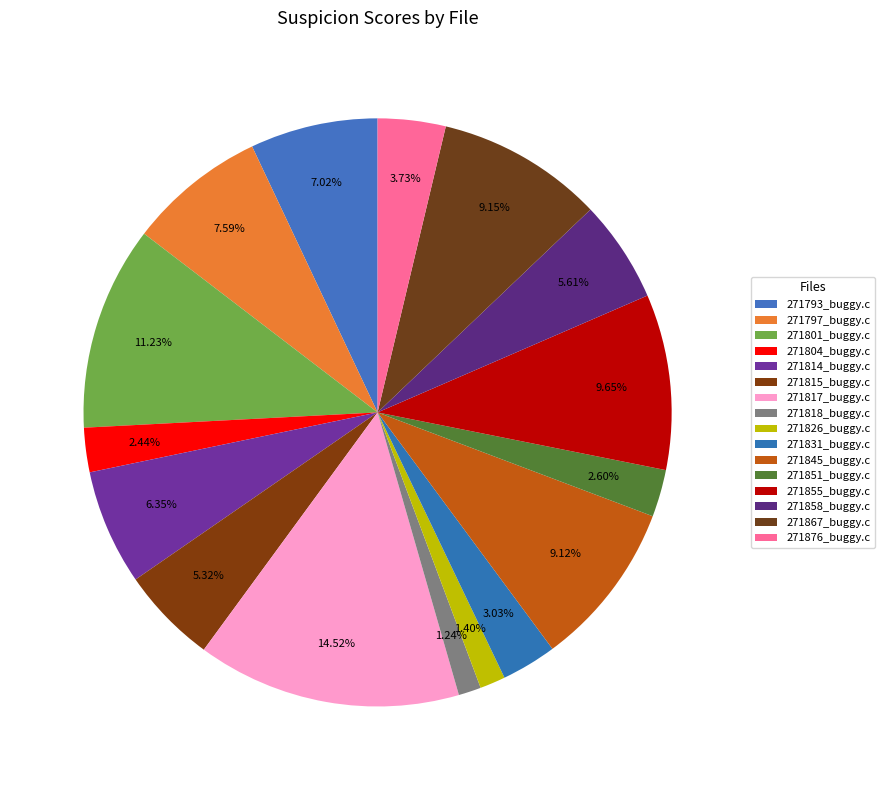

How many slices are in this pie chart?

16